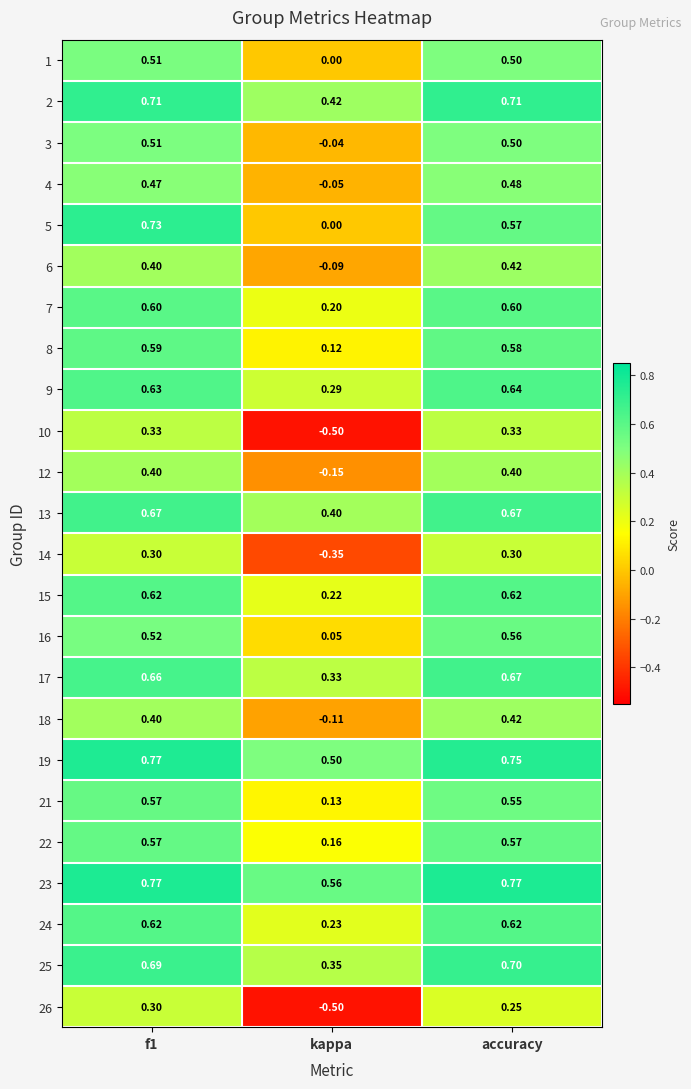

Which category has the lowest value in the 12 series?

kappa